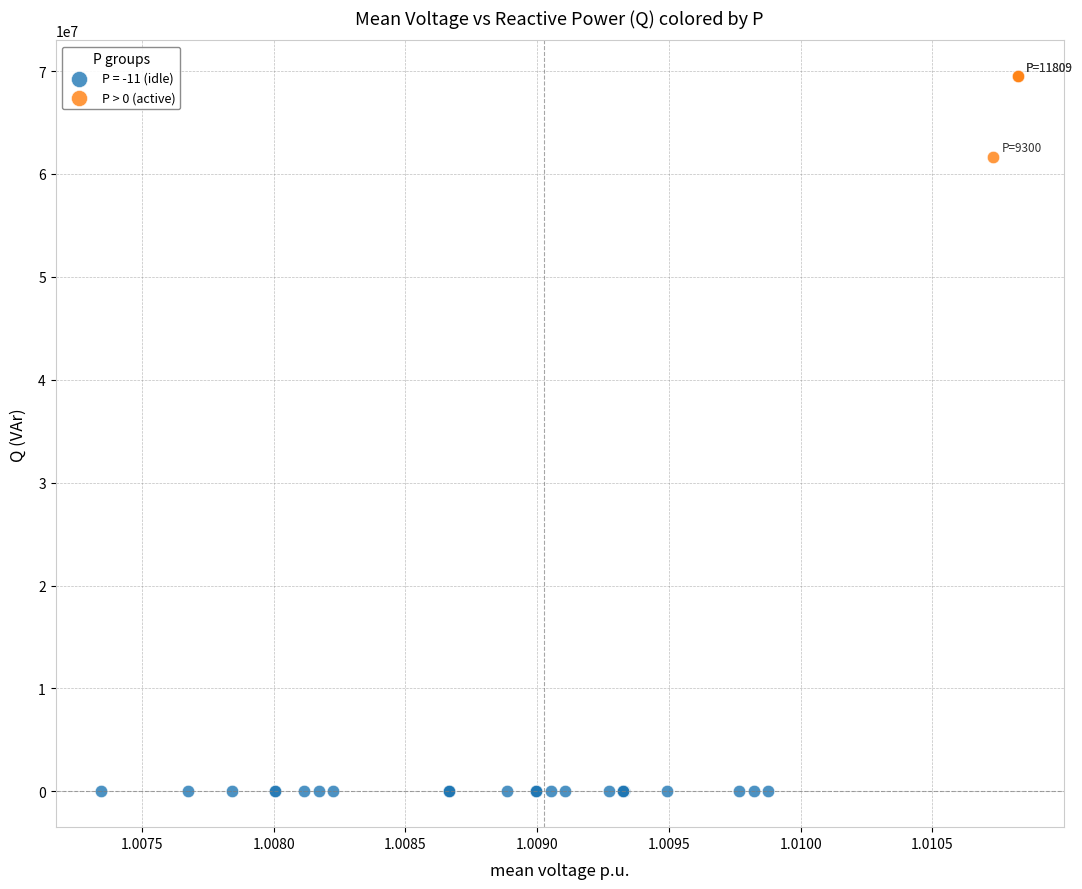

Which series reaches the minimum Y coordinate?

P = -11 (idle)